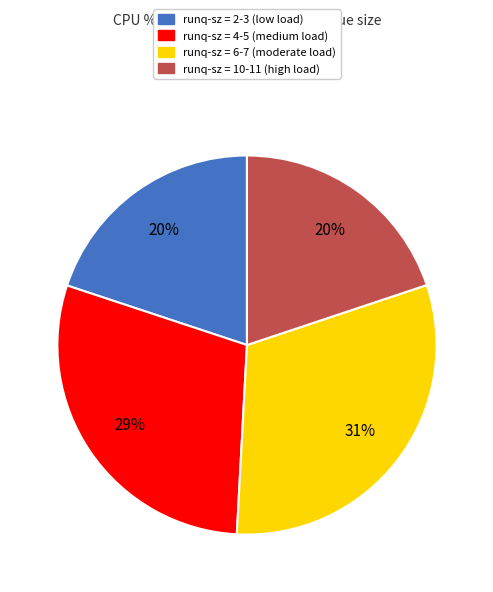

Do runq-sz = 6-7 (moderate load) and runq-sz = 10-11 (high load) together represent more than half of the pie?

Yes